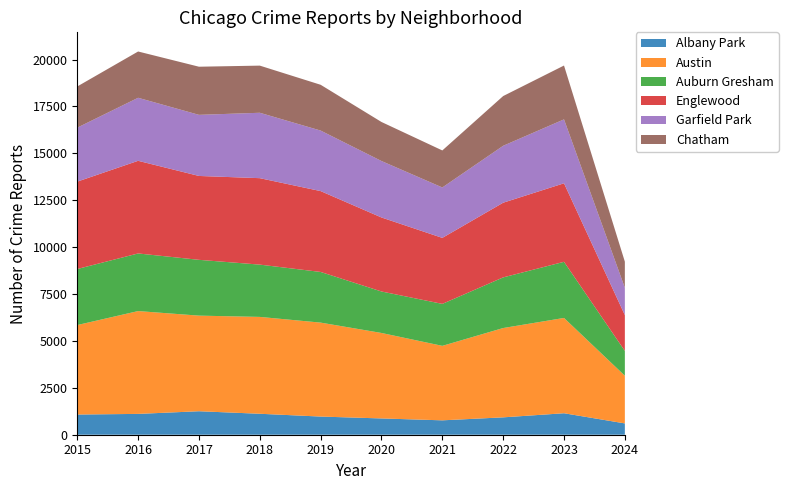

Reading left to right, list all the values displayed in this chart.

Albany Park: 1076	1110	1252	1117	968	868	767	926	1145	603
Austin: 4770	5481	5096	5163	5008	4556	3970	4761	5080	2542
Auburn Gresham: 2987	3071	2974	2787	2700	2211	2237	2699	2992	1322
Englewood: 4658	4938	4471	4608	4310	3945	3518	3981	4185	1909
Garfield Park: 2877	3360	3257	3486	3226	3009	2687	3034	3407	1457
Chatham: 2195	2467	2566	2513	2441	2081	1974	2651	2870	1391